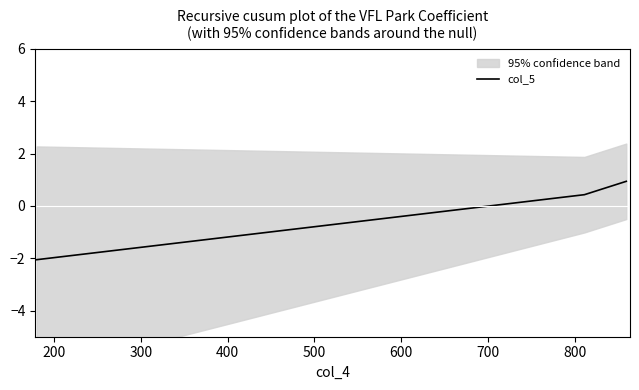

What is the maximum value for col_5?

0.9